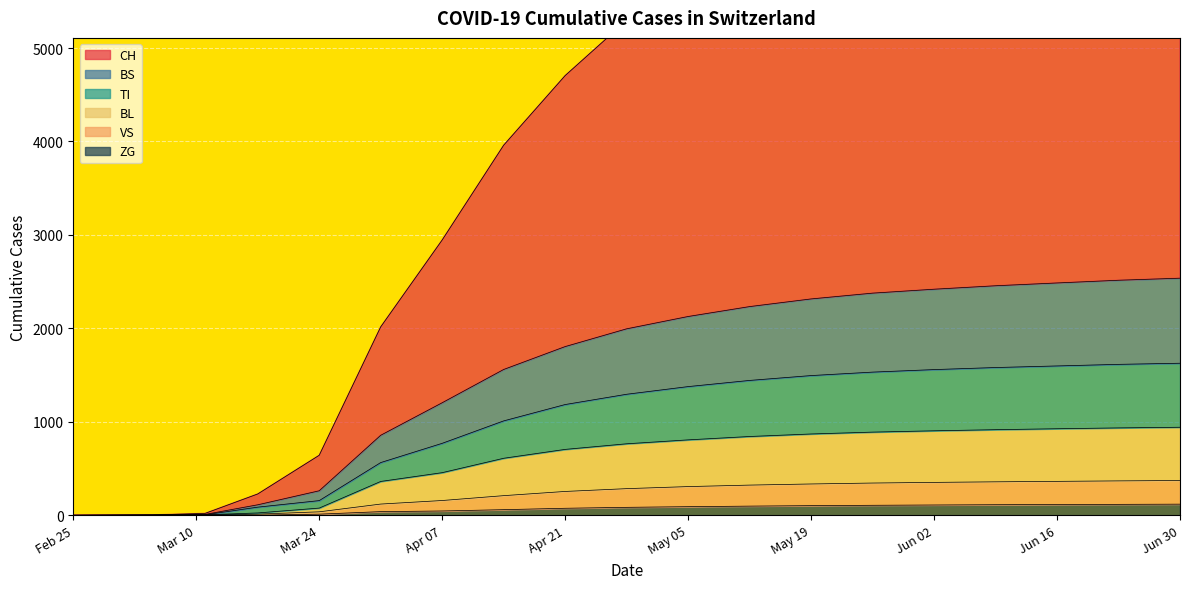

Which has a higher value, 2020-04-21 or 2020-03-11?

2020-04-21